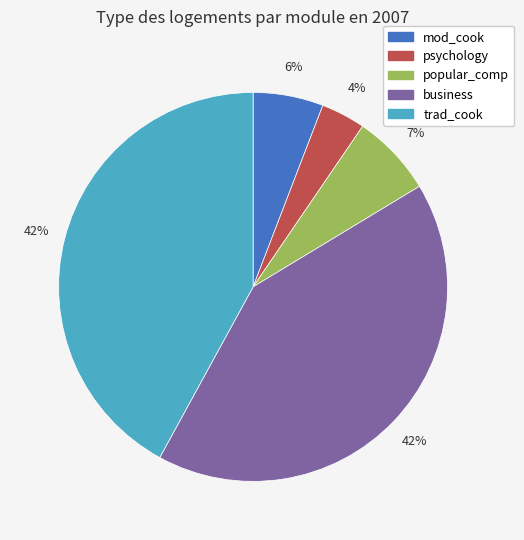

How many slices are in this pie chart?

5